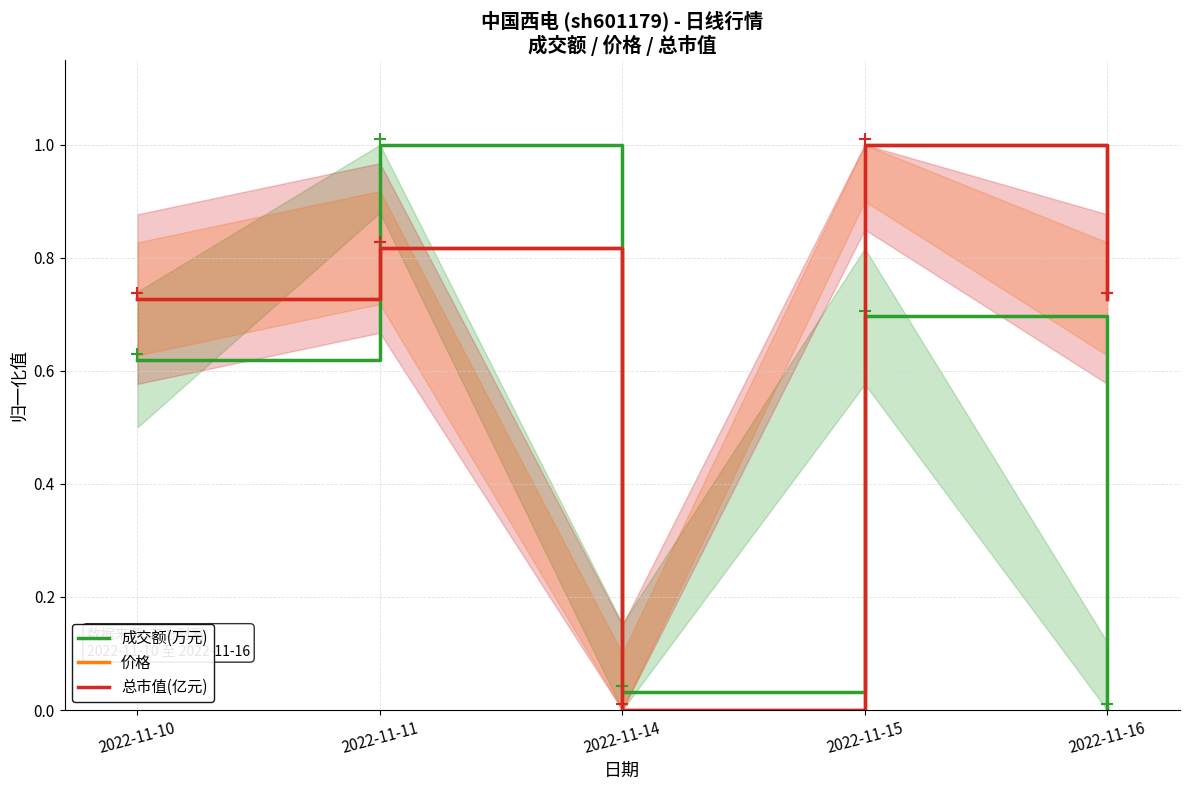

The 成交额(万元) series shows 0.0 at 2022-11-14. True or false?

True